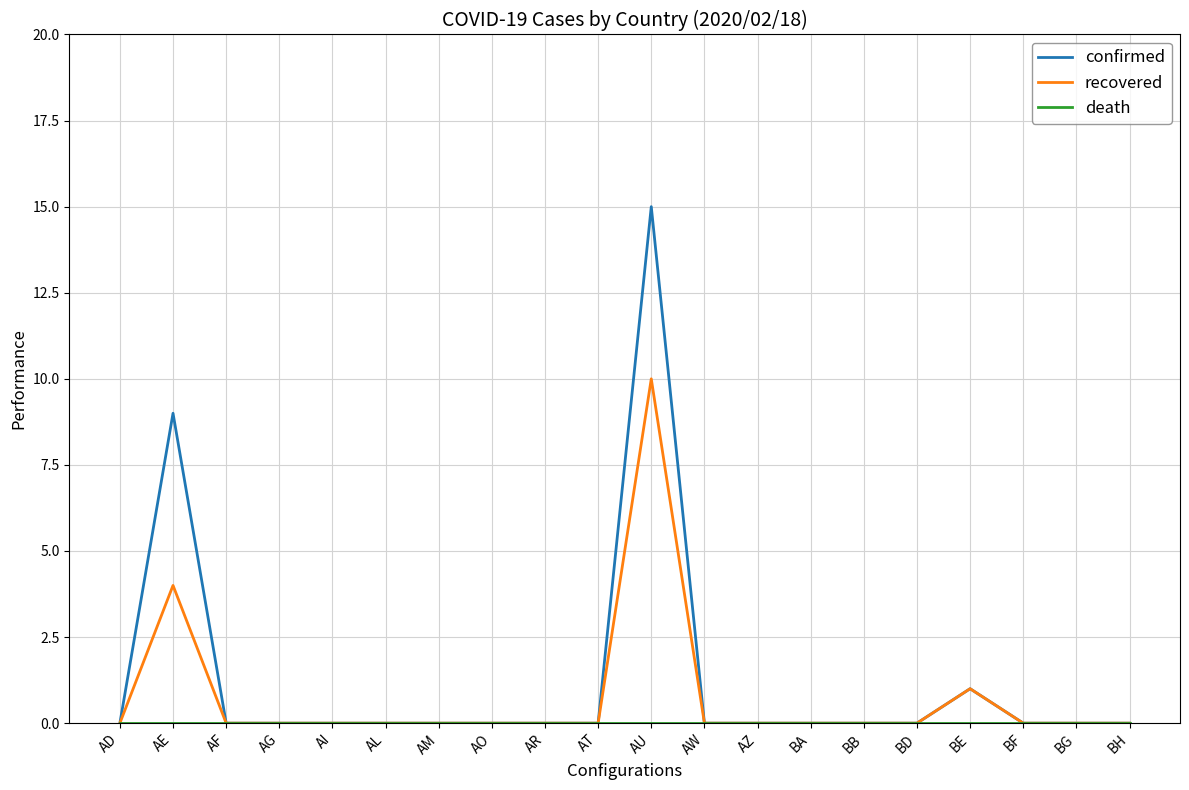

At which category is the sum across all series the highest?

AU